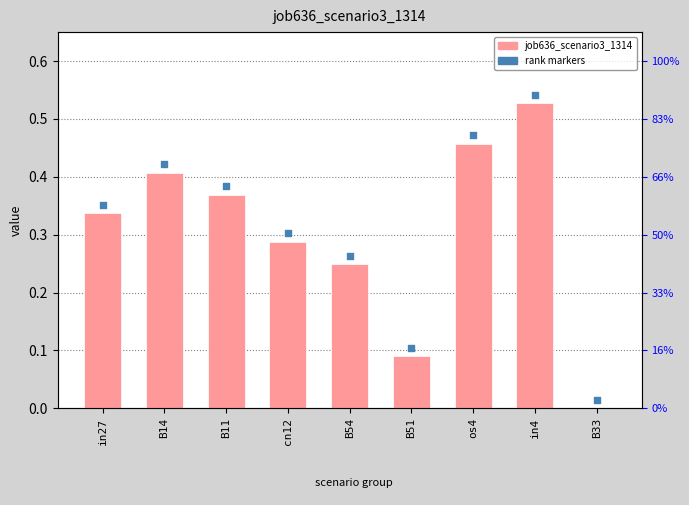

At which category is the sum across all series the highest?

in4